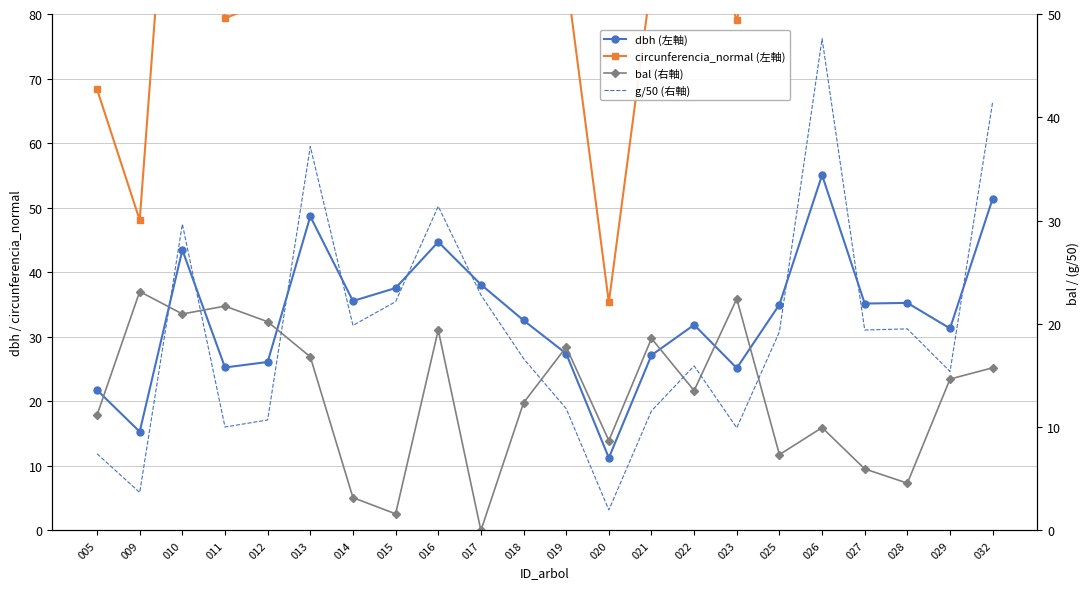

True or false: dbh (左軸) has a value of 35.0 at 025.

True